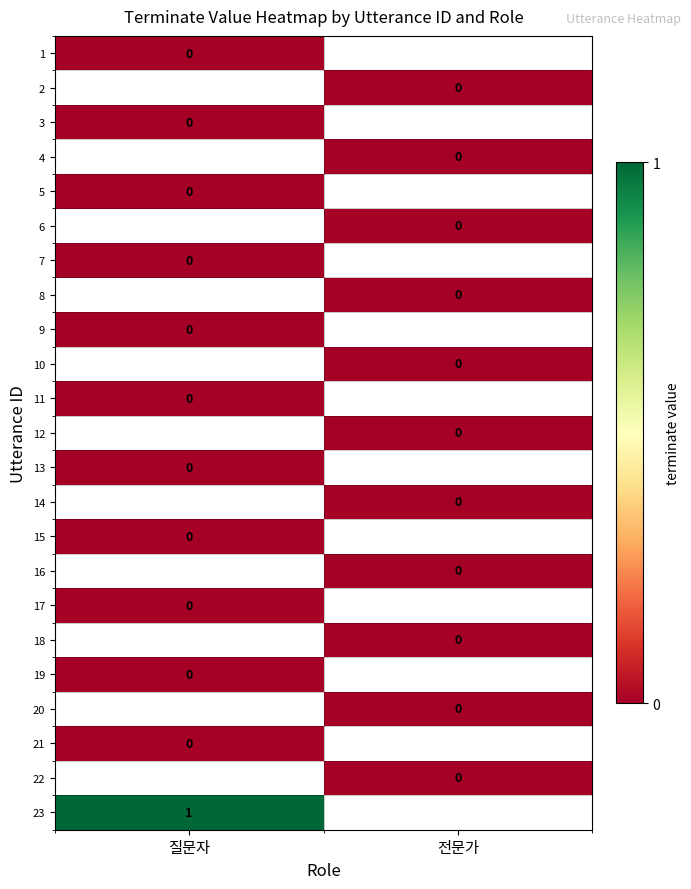

Rank the series by their average value, from lowest to highest.

1, 2, 3, 4, 5, 6, 7, 8, 9, 10, 11, 12, 13, 14, 15, 16, 17, 18, 19, 20, 21, 22, 23